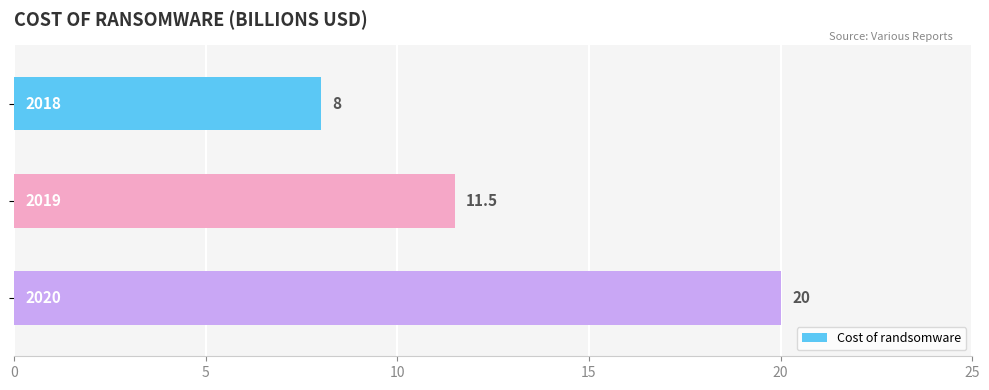

What is the difference between the maximum and minimum values?

12.0